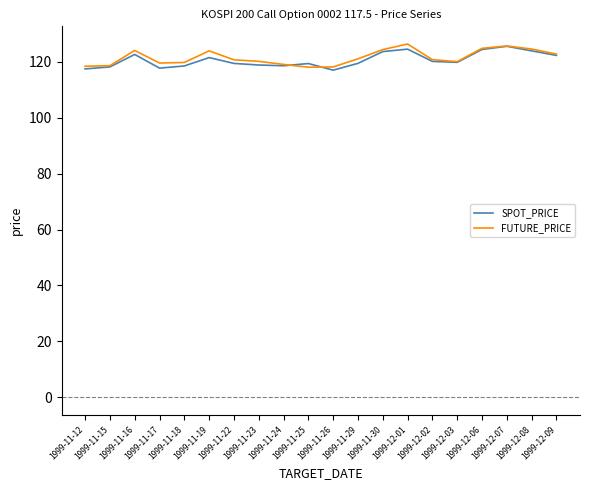

What is the maximum value shown in the chart?

126.3